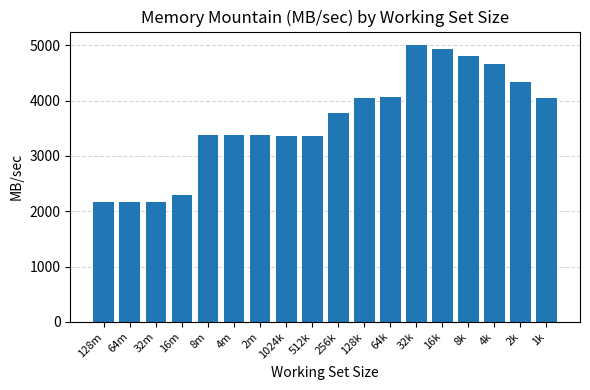

What is the difference between the second highest and second lowest values?

2775.3